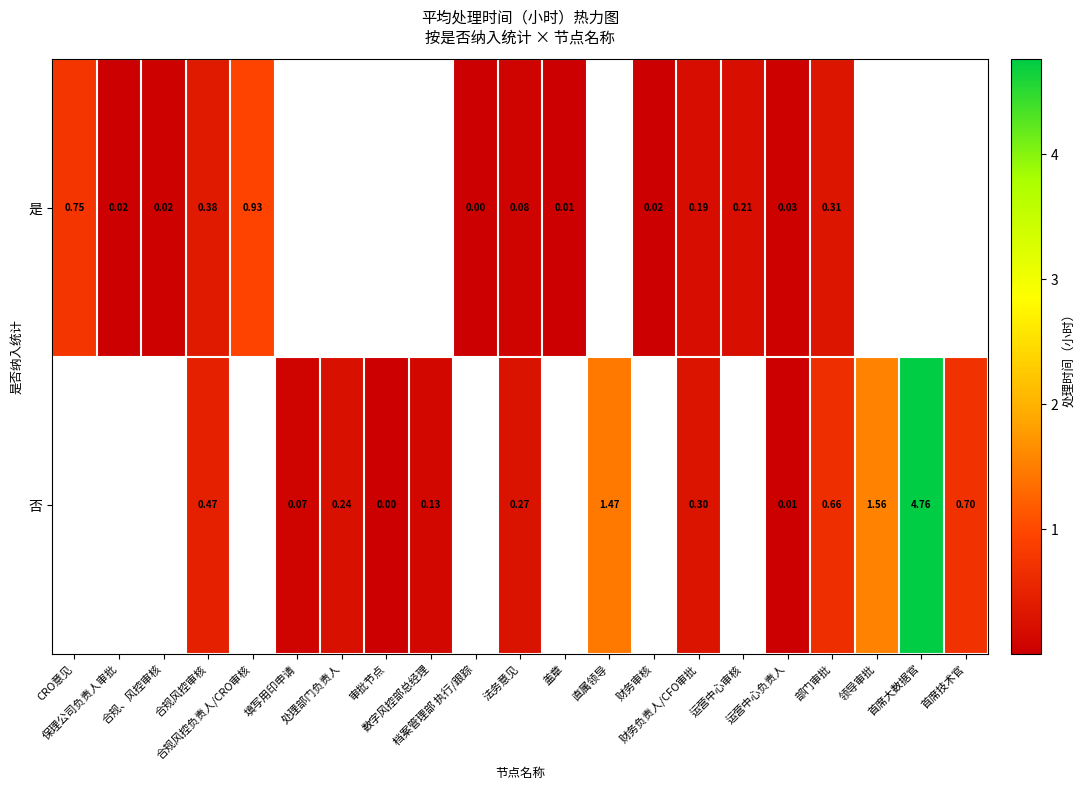

At 运营中心负责人, list the series in order from largest to smallest.

row_0, row_1